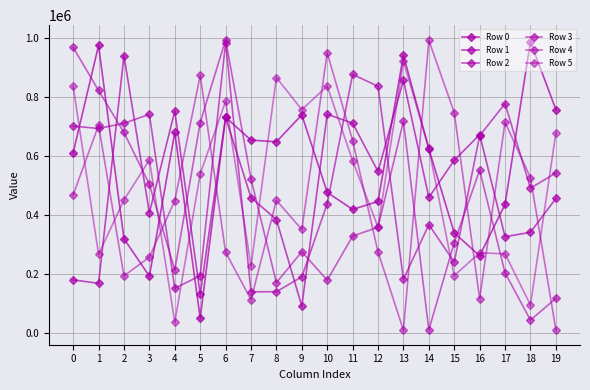

Does the chart have visible grid lines?

Yes